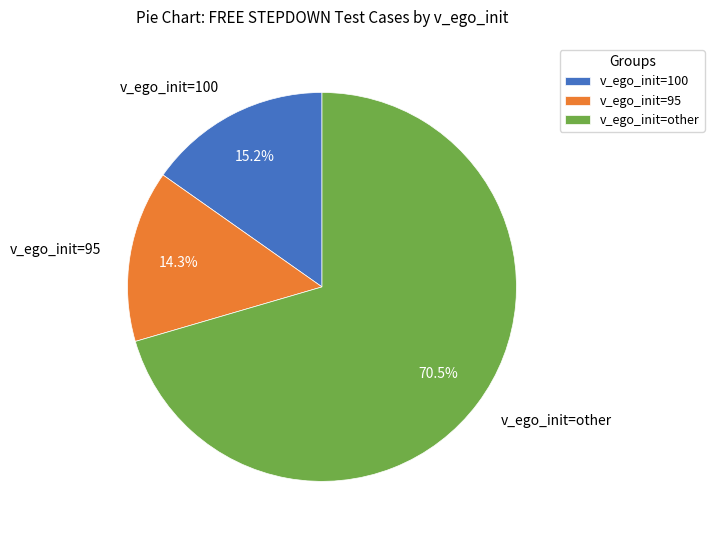

Which slice is the smallest?

v_ego_init=95